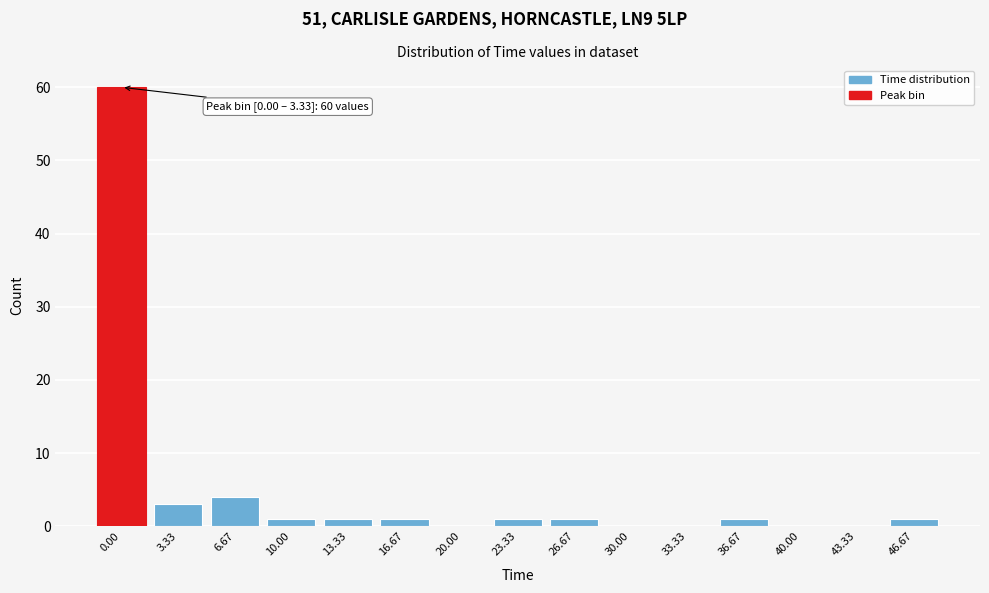

Reading left to right, list all the values displayed in this chart.

0.00=60	3.33=3	6.67=4	10.00=1	13.33=1	16.67=1	20.00=0	23.33=1	26.67=1	30.00=0	33.33=0	36.67=1	40.00=0	43.33=0	46.67=1